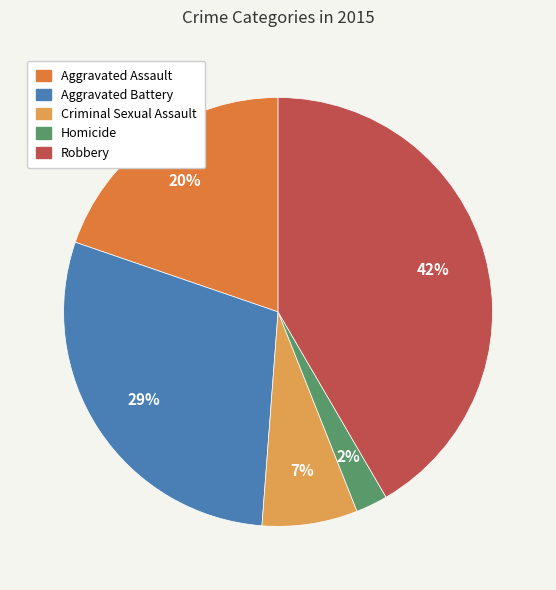

What is the largest slice in the pie chart?

Robbery